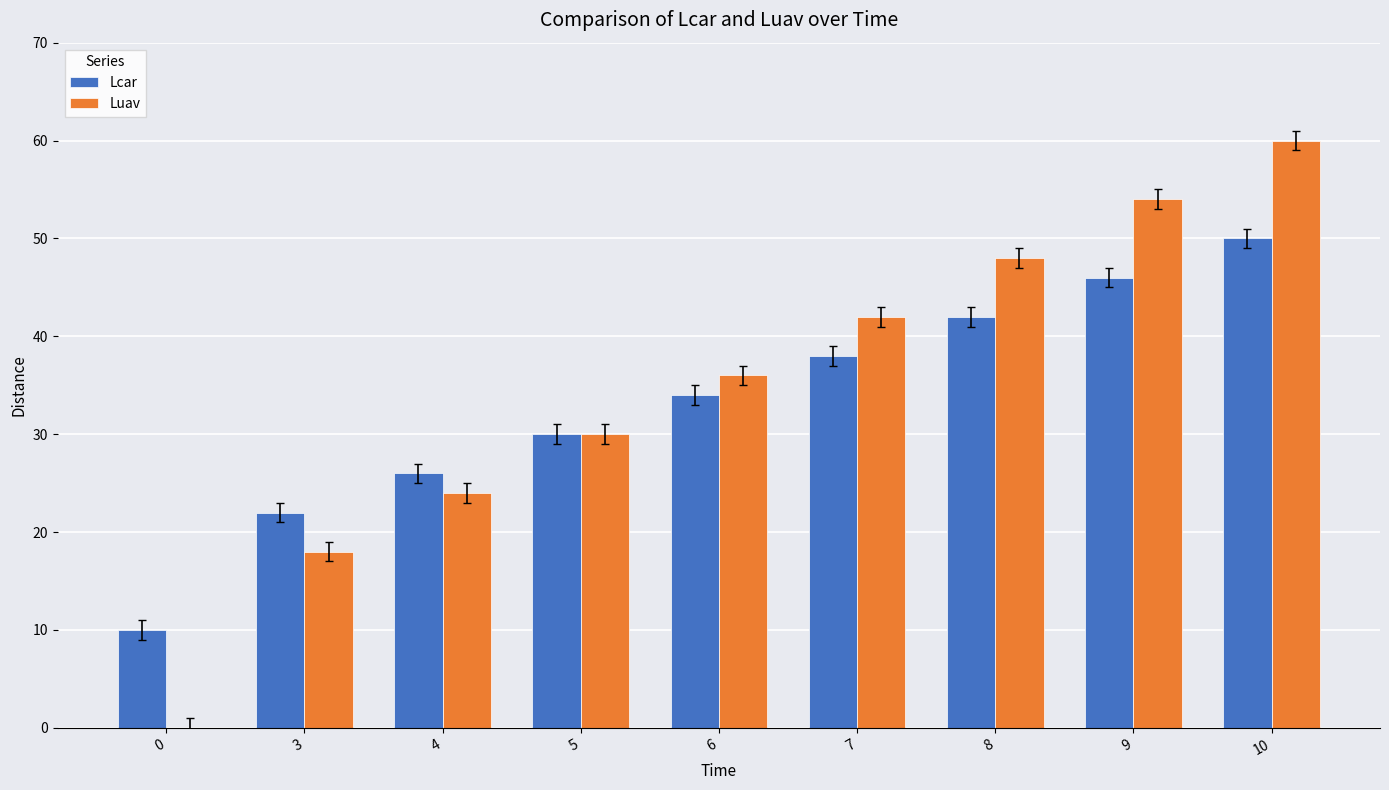

Is it true that Luav equals 77 at 8?

False